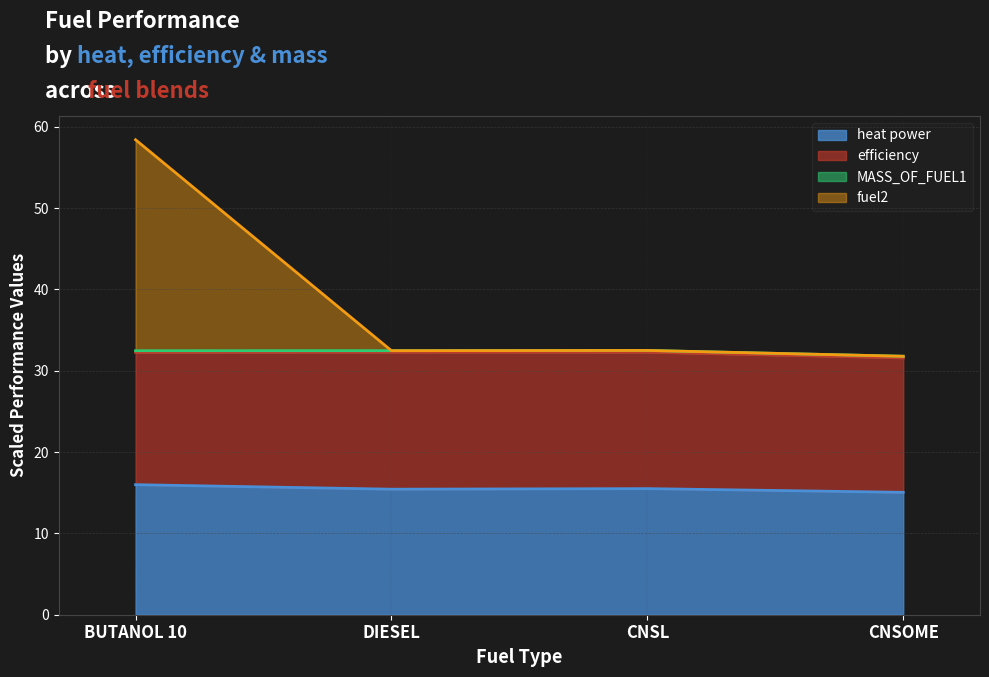

What is the minimum value shown in the chart?

15.0